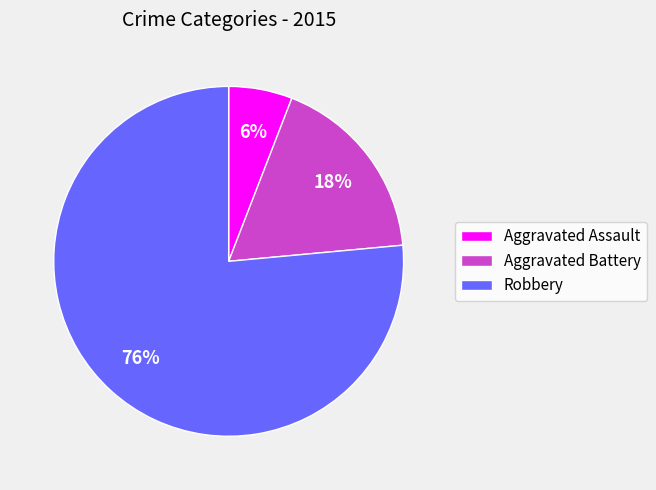

Which category has the biggest portion of the pie?

Robbery